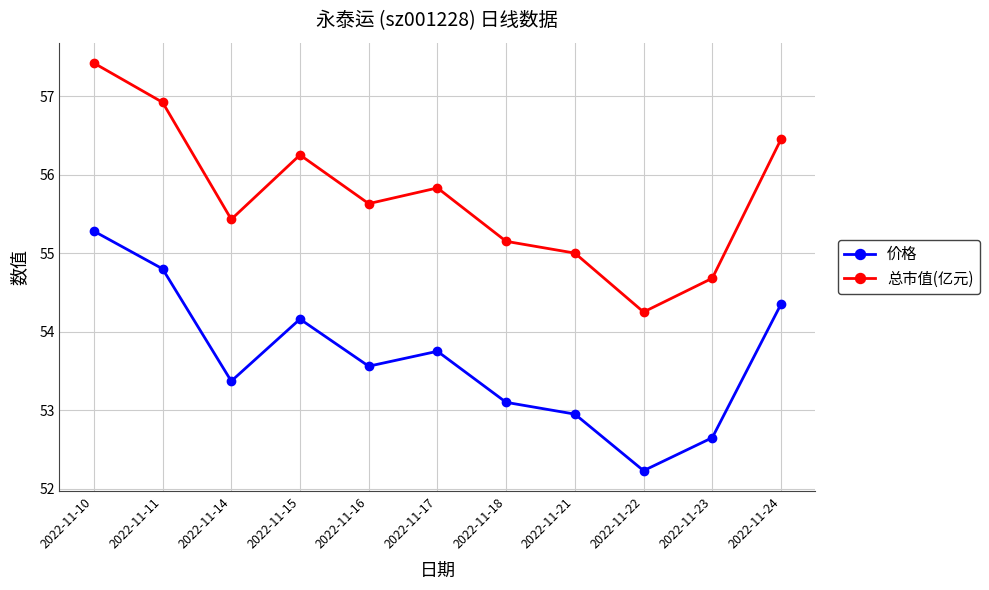

The value of 价格 at 2022-11-24 is 54.4. True or false?

True